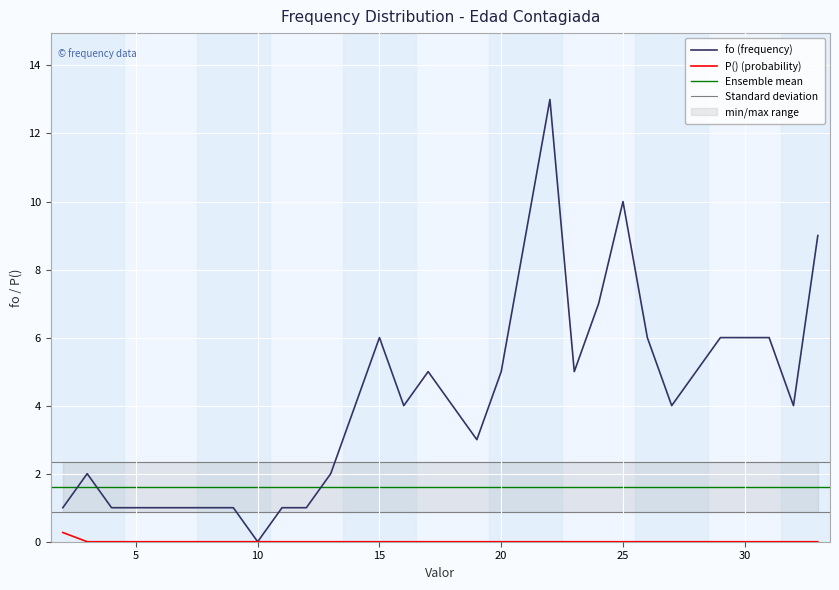

True or false: P() (probability) and fo (frequency) intersect in this chart.

False